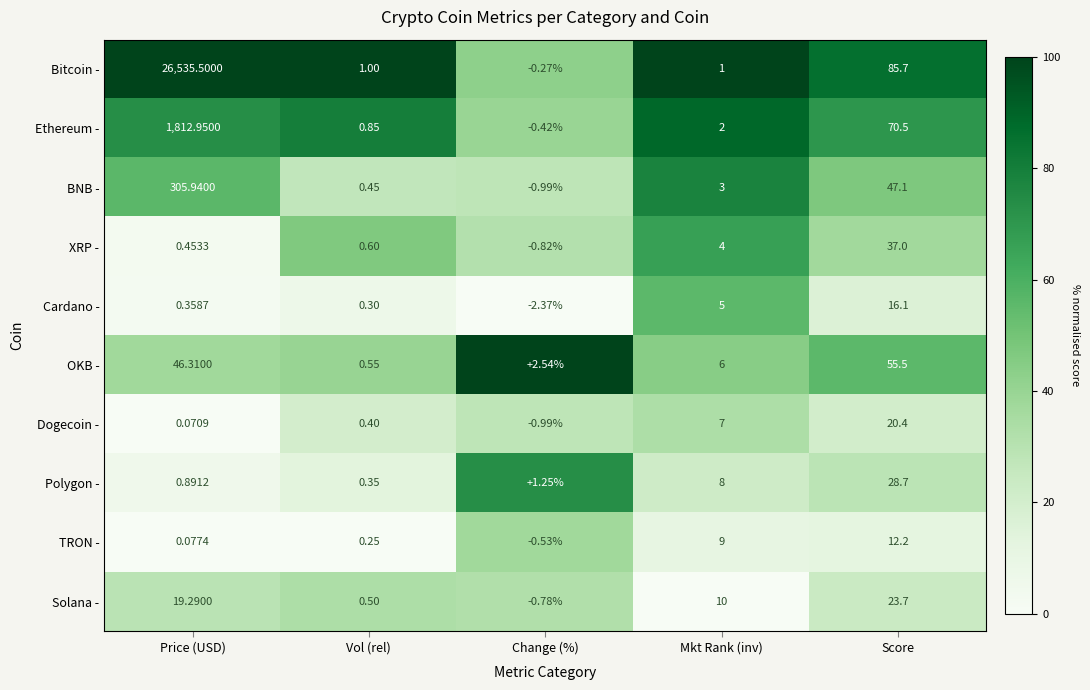

How many categories are shown in the chart?

5